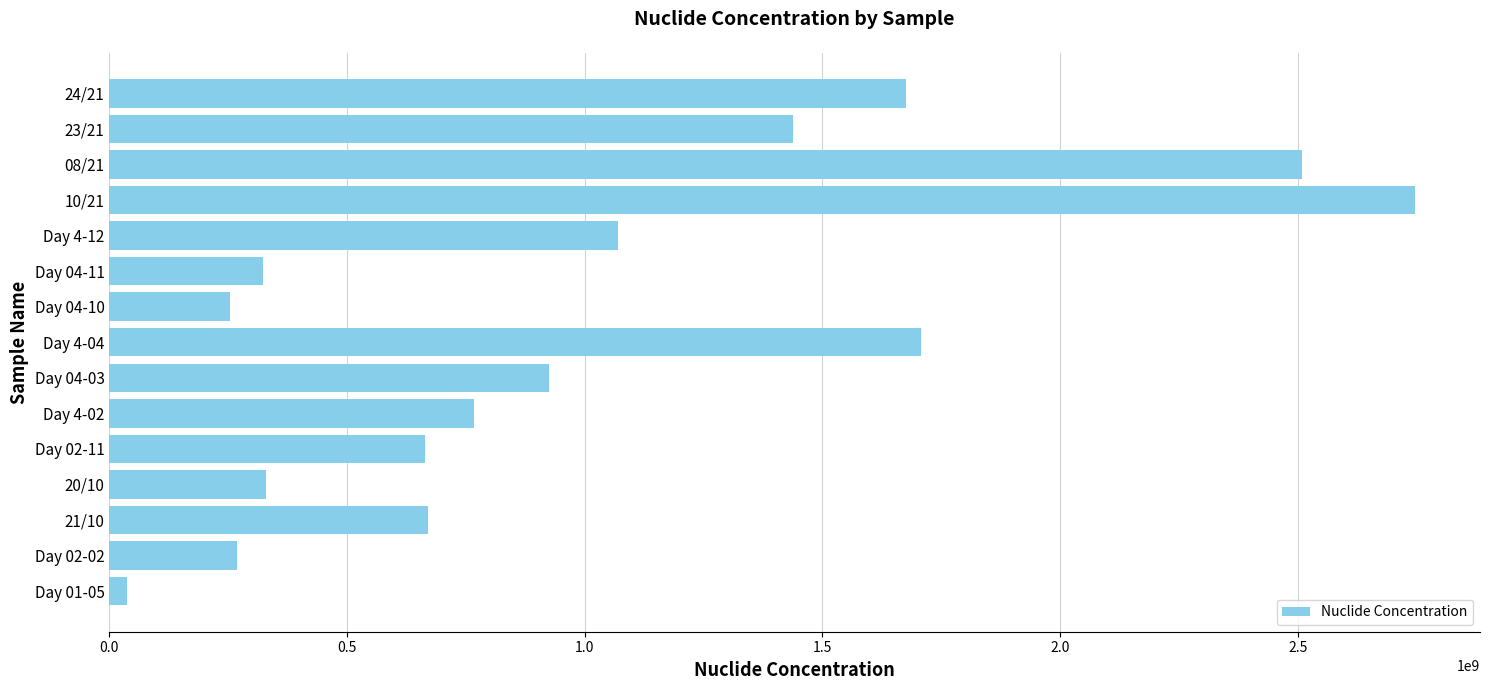

What is the minimum value shown in the chart?

37200000